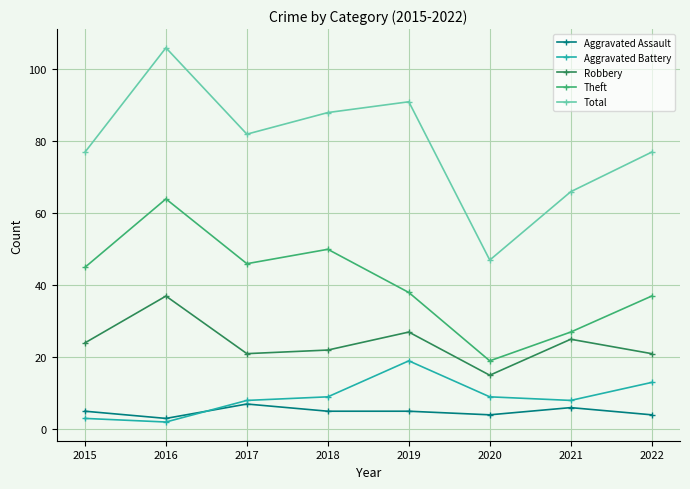

At how many categories does at least one series exceed 34?

8